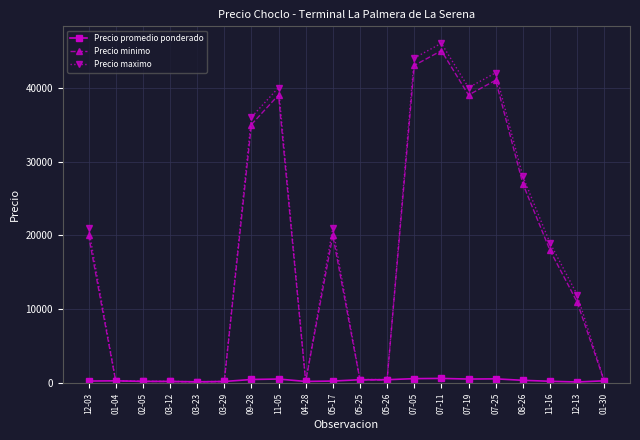

What is the total value across all series at 05-17?

41293